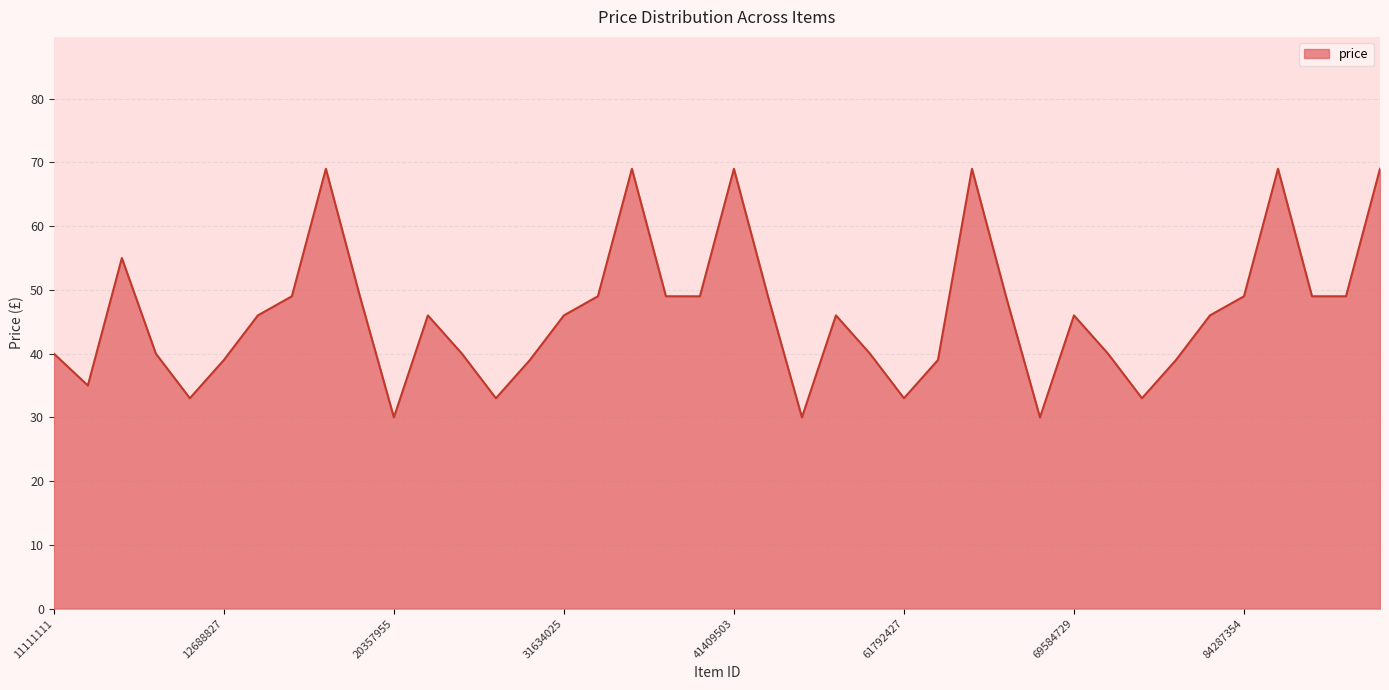

Does the chart have visible grid lines?

Yes